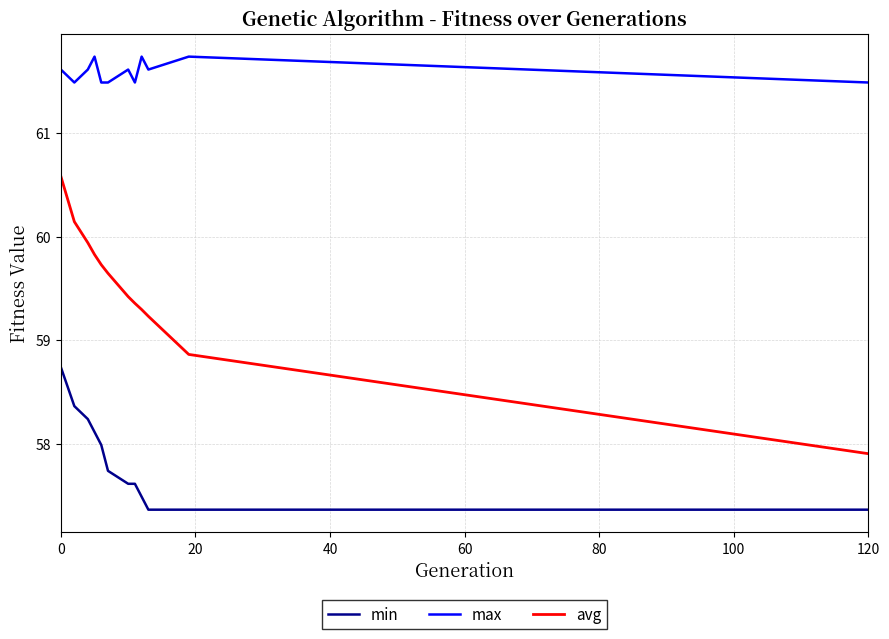

List the series in order of their overall mean, highest first.

max, avg, min